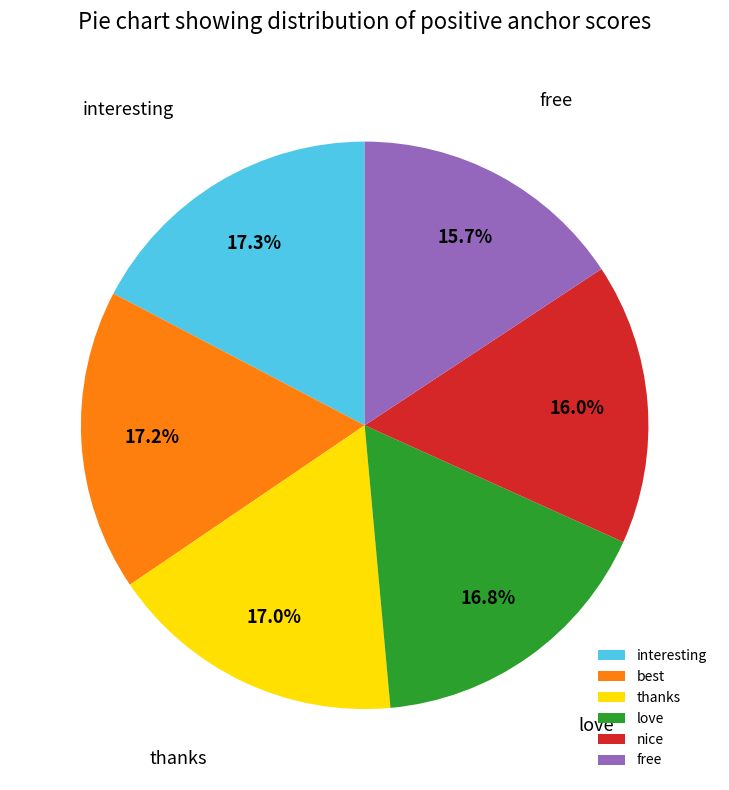

To the nearest percent, what is the difference between the largest and smallest slice percentages?

2%